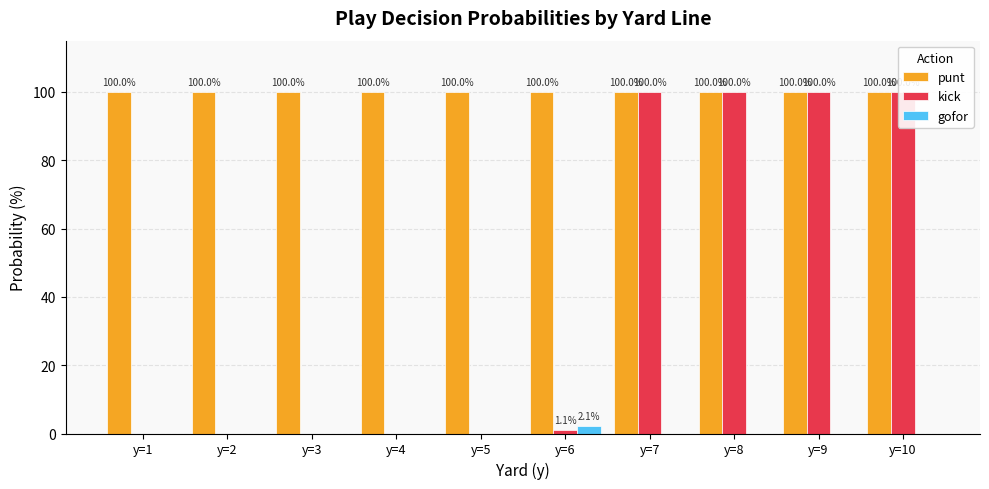

What are all the series names shown in the legend?

punt, kick, gofor